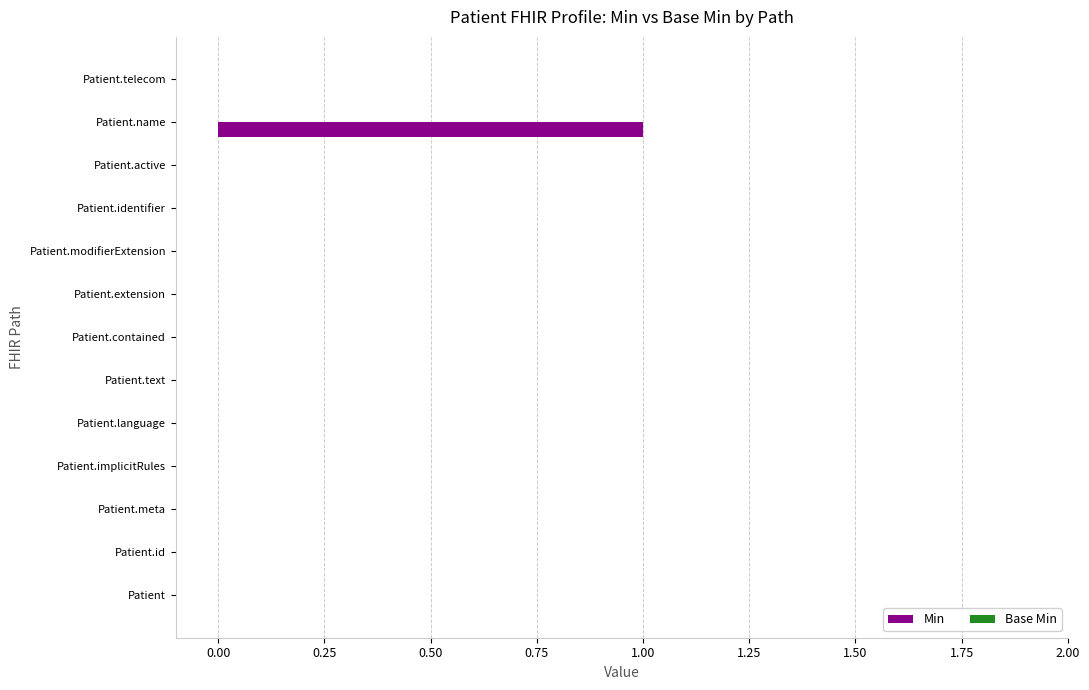

Reading top to bottom, list all the values displayed in this chart.

Patient.telecom=0	Patient.name=1	Patient.active=0	Patient.identifier=0	Patient.modifierExtension=0	Patient.extension=0	Patient.contained=0	Patient.text=0	Patient.language=0	Patient.implicitRules=0	Patient.meta=0	Patient.id=0	Patient=0